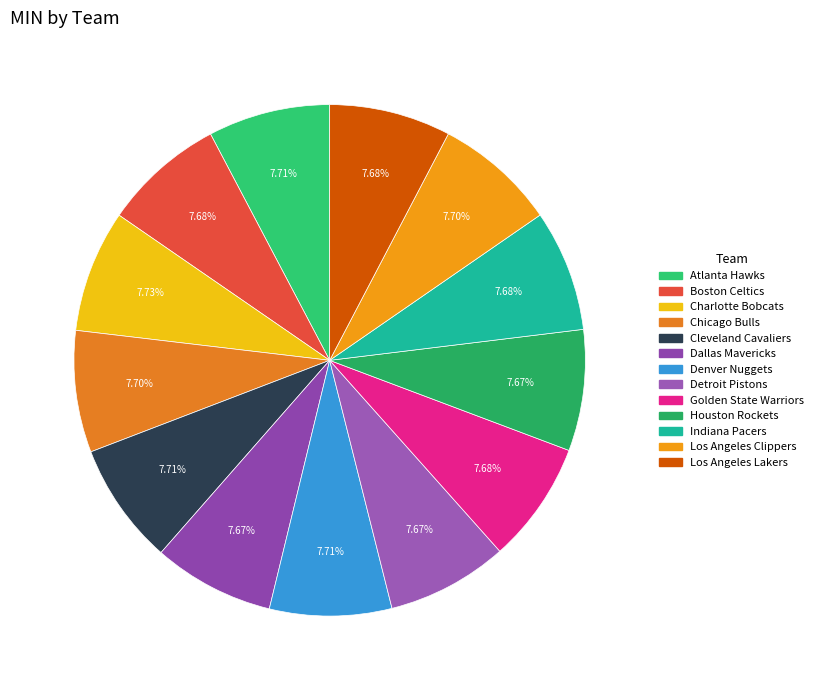

How many segments does this pie chart have?

13